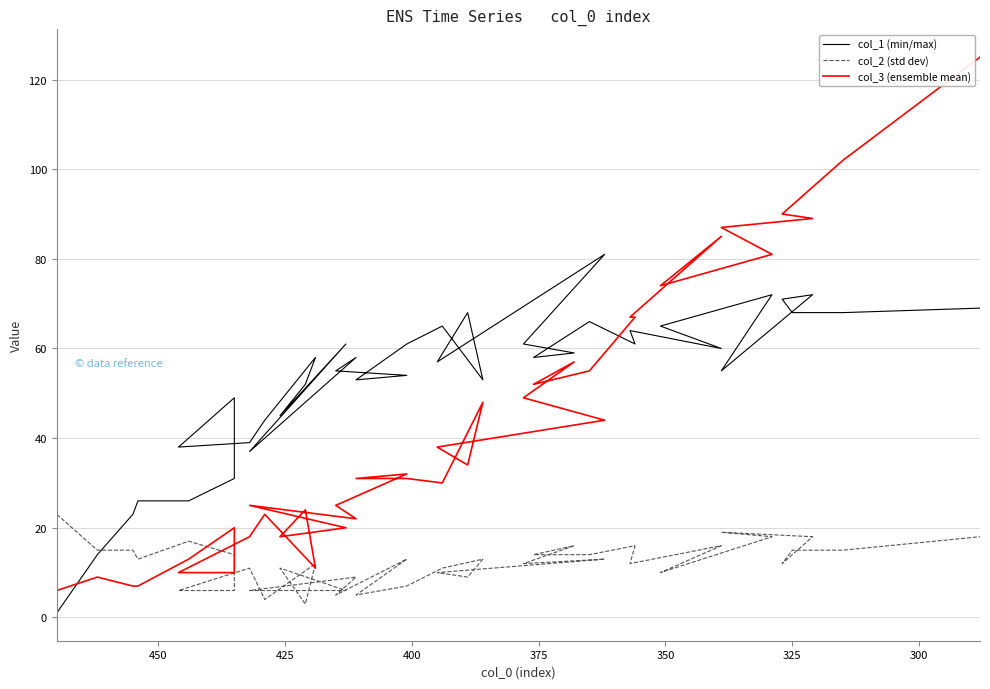

Is the value of col_2 (std dev) at 14 greater than the value of col_3 (ensemble mean) at 31?

No